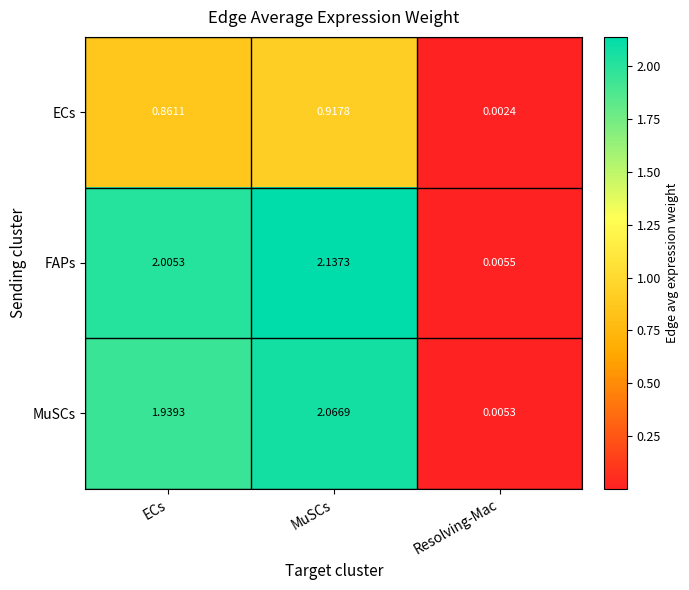

Where is MuSCs nearest to the value 1?

ECs